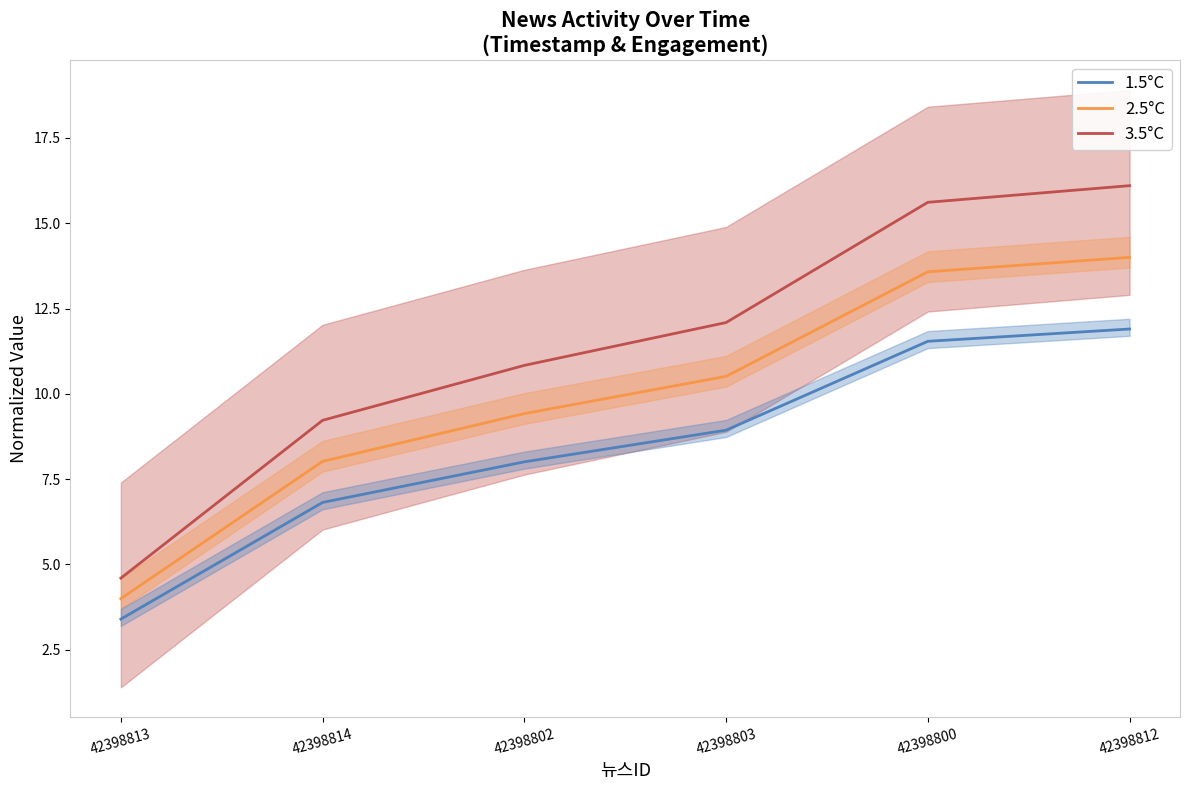

Which series changed the most between 42398802 and 42398812?

3.5°C